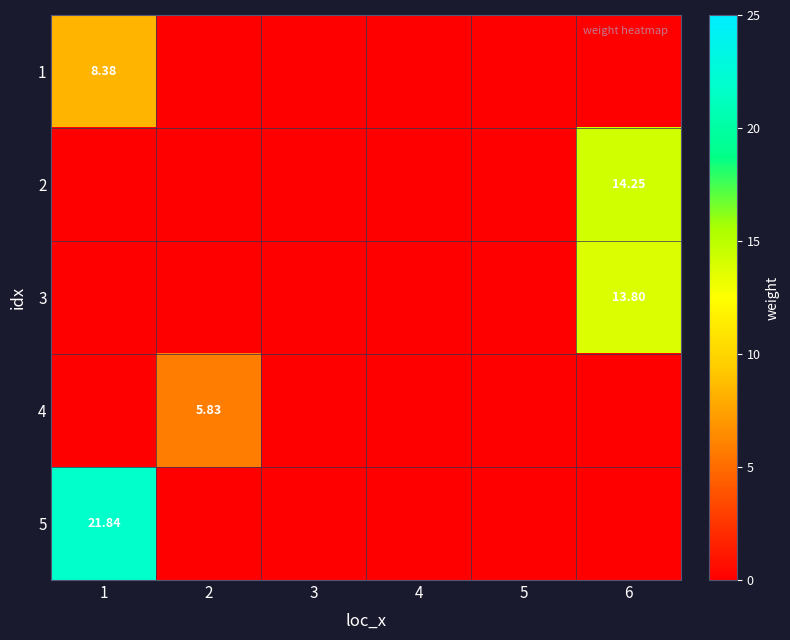

List the series in order of their peak value, highest first.

5, 2, 3, 1, 4